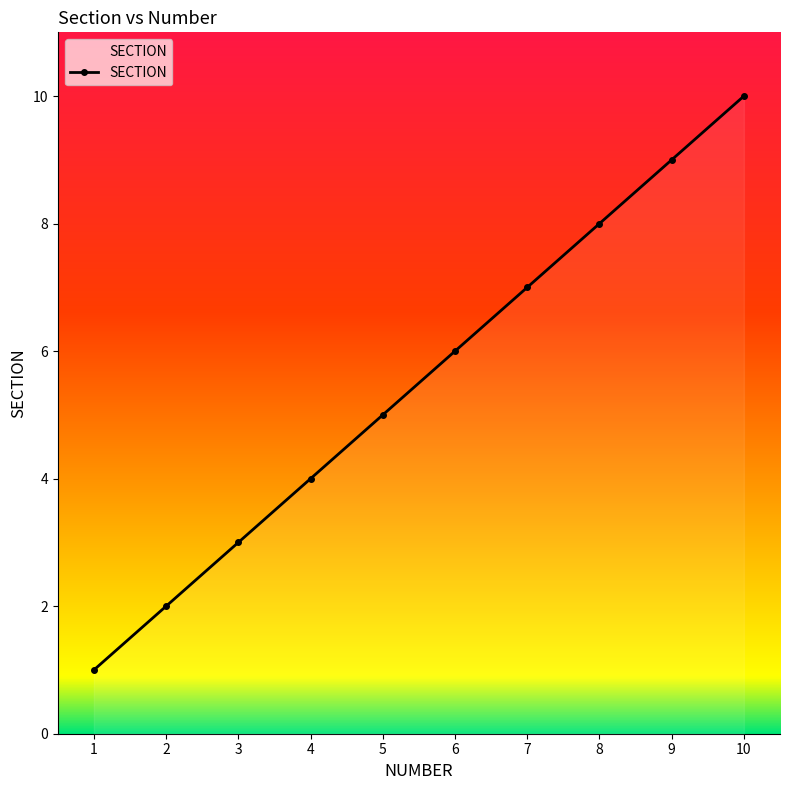

True or false: the data shows 8 at 8.

True